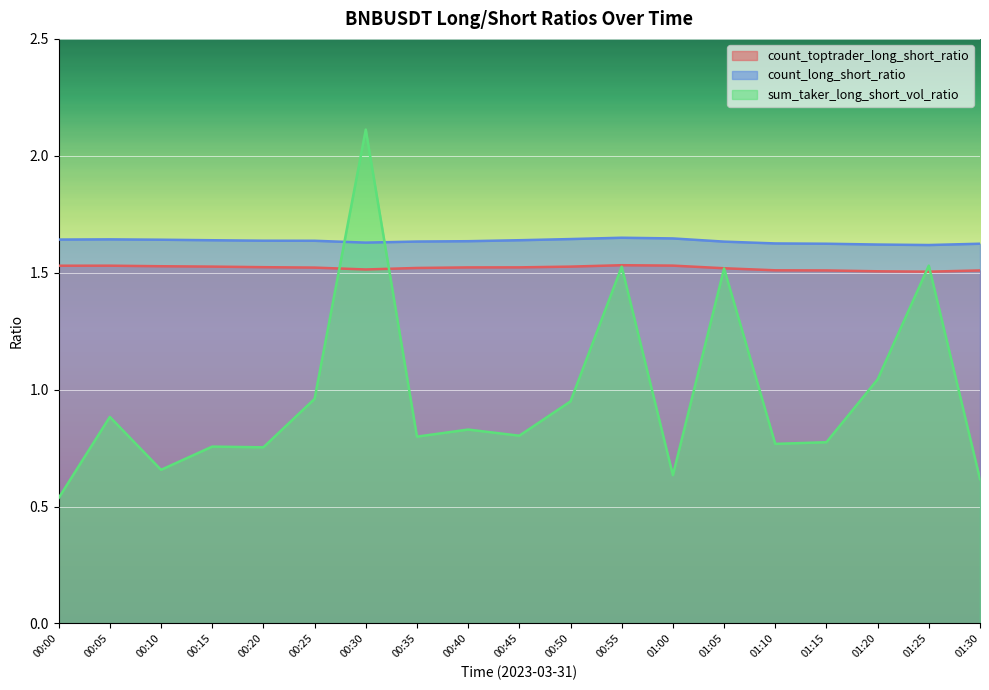

What is the label of the 11th point from the left?

00:50